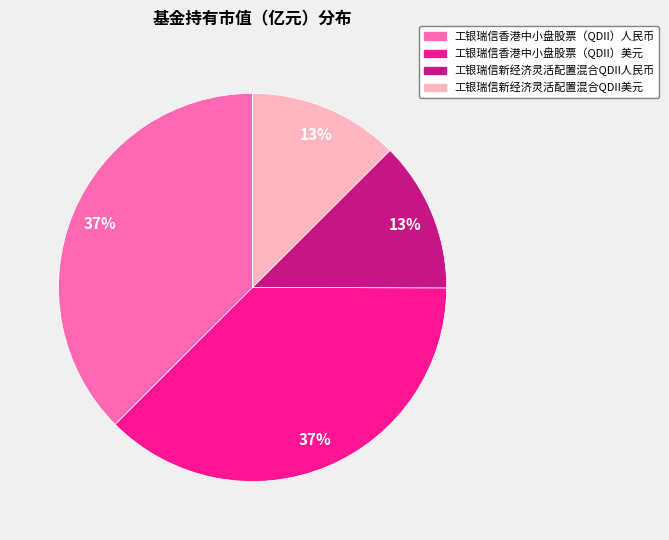

Is 工银瑞信新经济灵活配置混合QDII人民币 the majority of the pie?

No